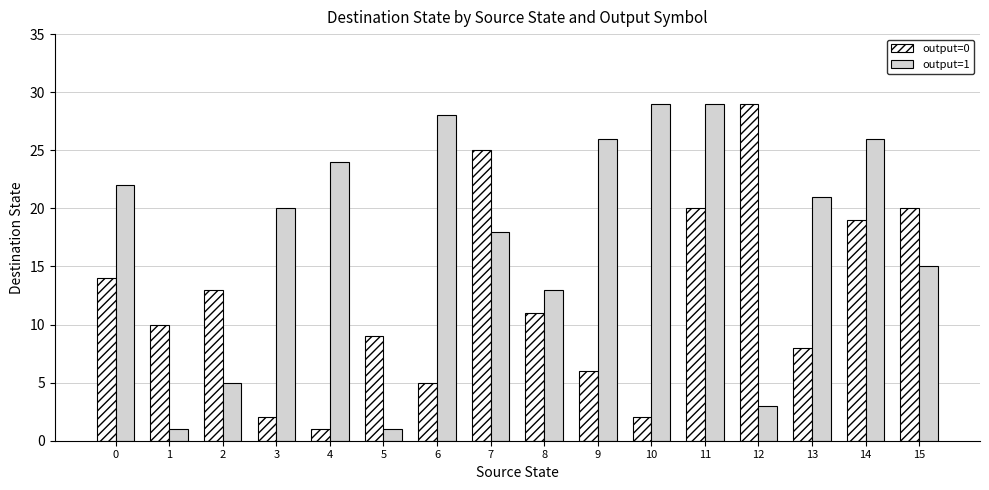

At which label does output=0 reach its minimum?

4